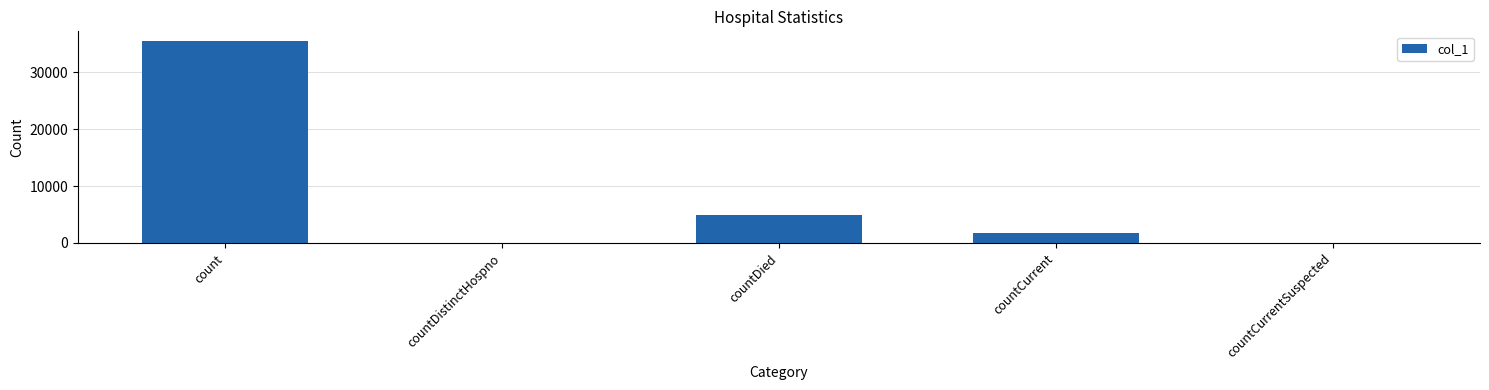

How many categories are shown in the chart?

5